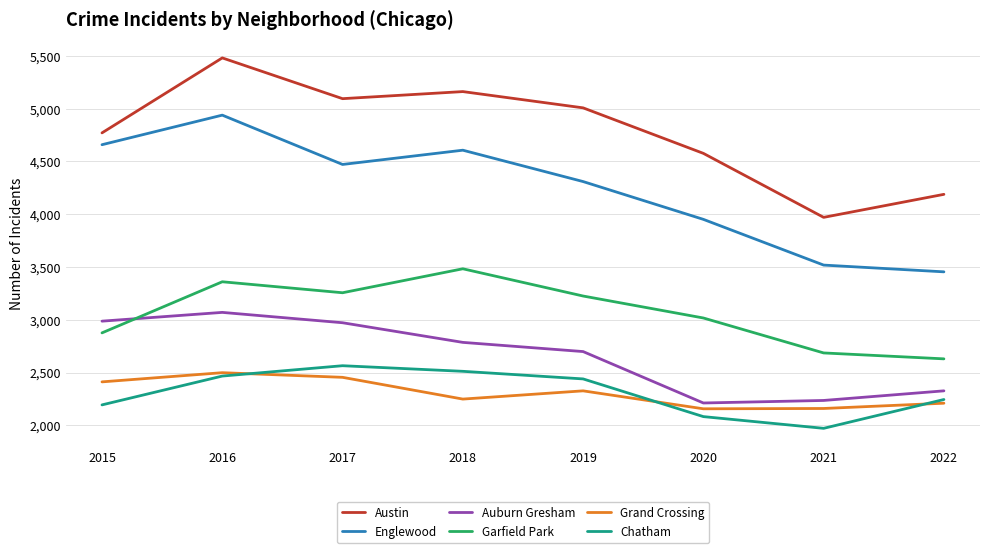

At which category does Austin reach its first local valley?

2017